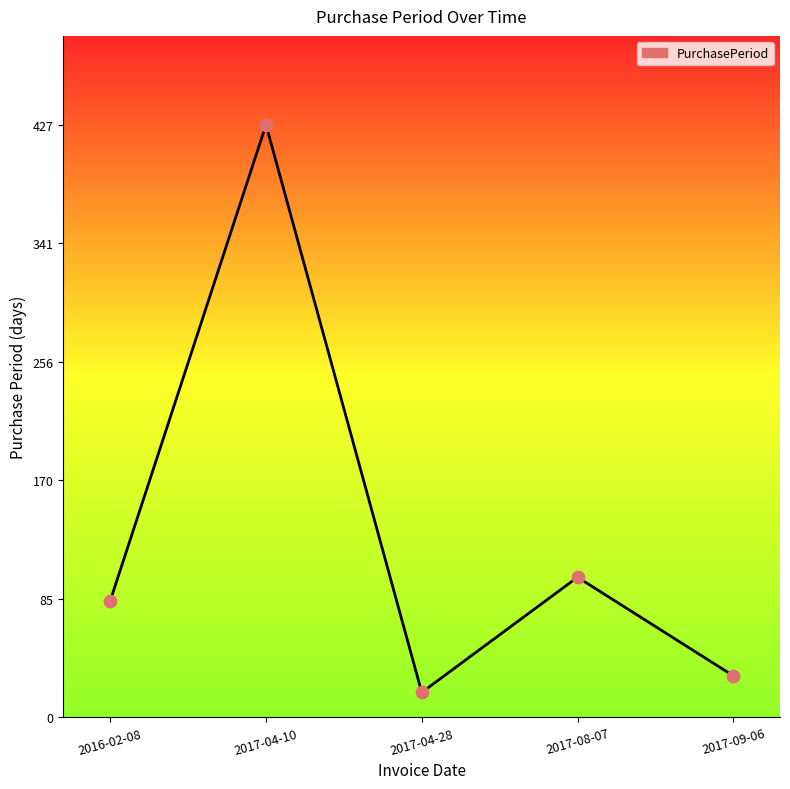

Between 2017-04-28 and 2017-08-07, which is larger?

2017-08-07